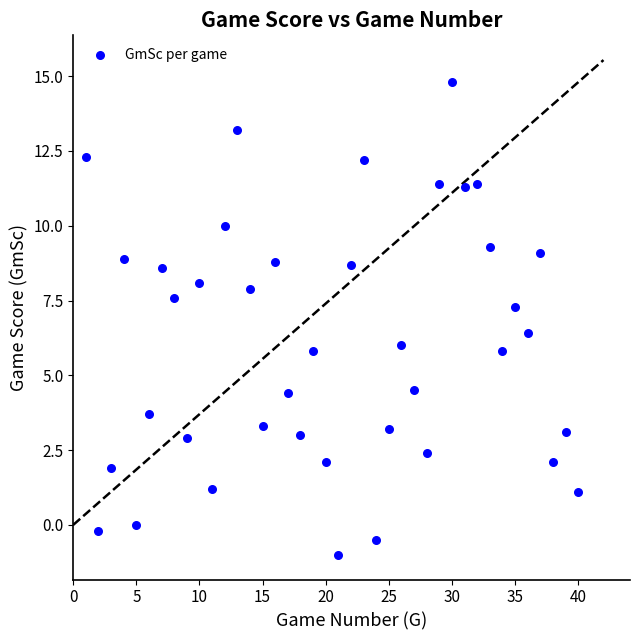

What is the range of Y values (max minus min)?

15.8